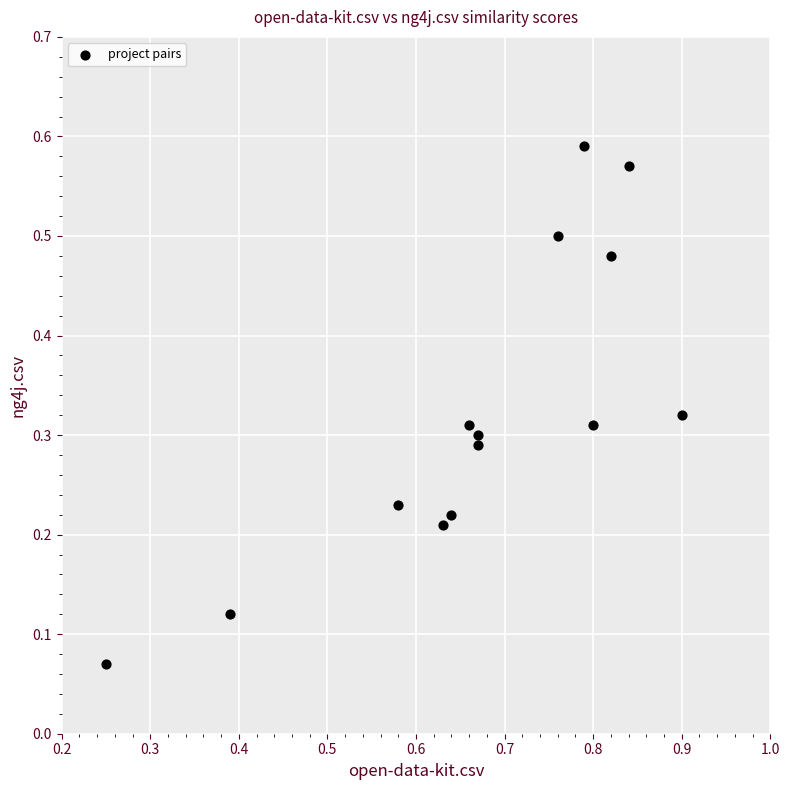

What is the range of X values (max minus min)?

0.7